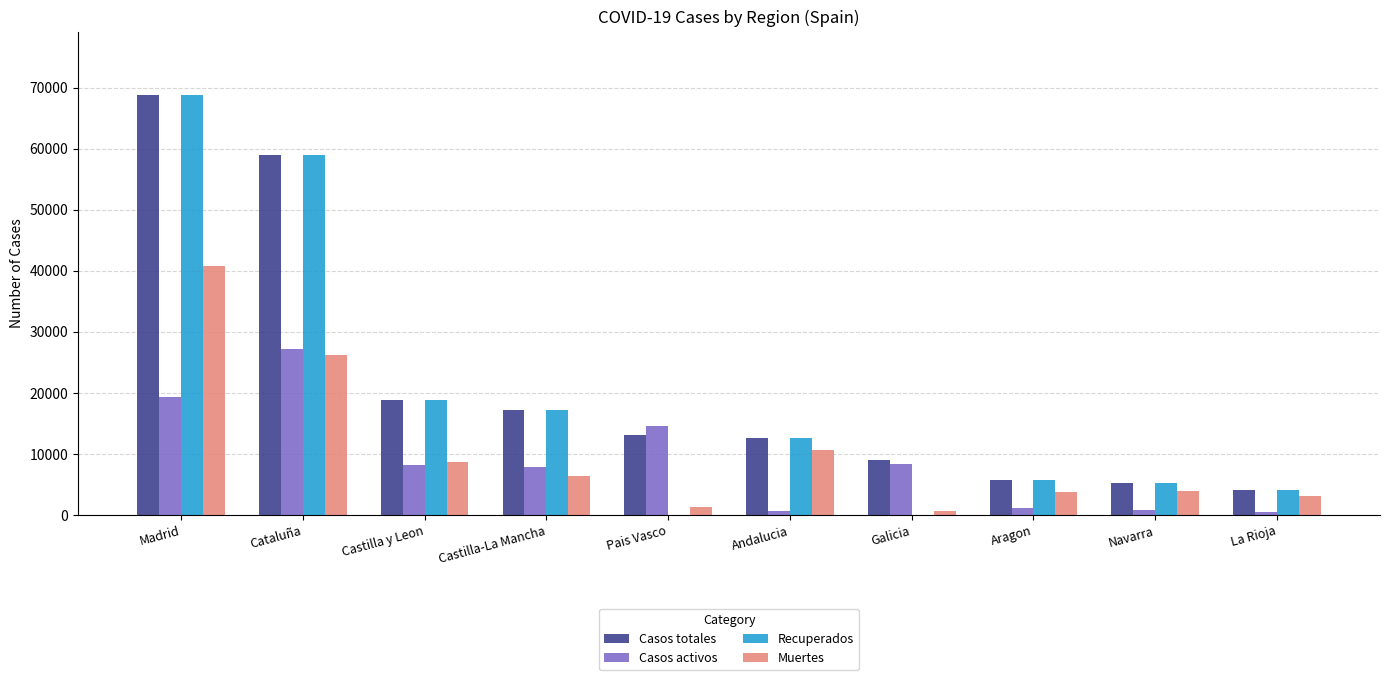

Which series changed the most between Pais Vasco and Aragon?

Casos activos